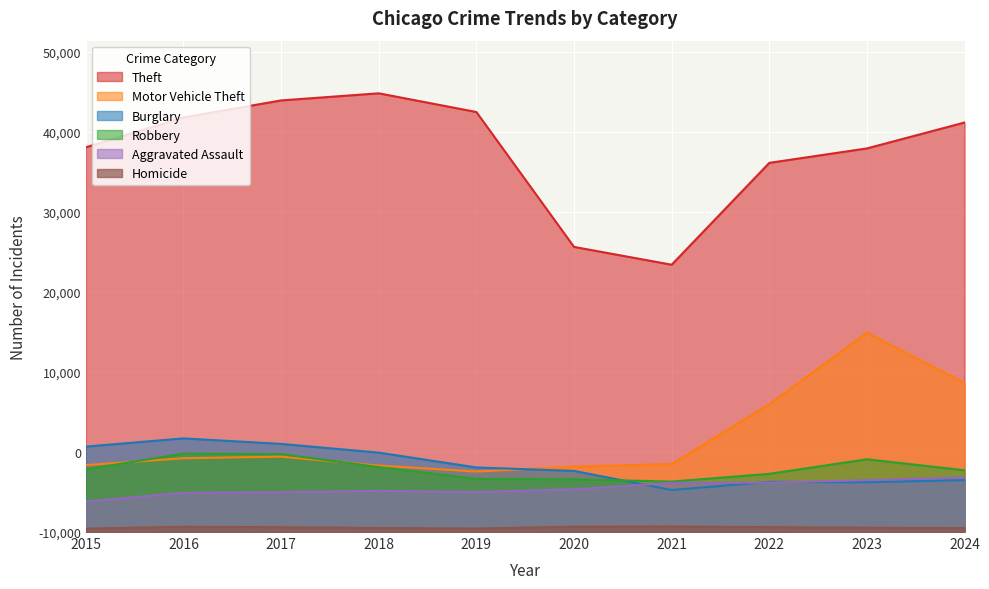

What are all the series names shown in the legend?

Theft, Motor Vehicle Theft, Burglary, Robbery, Aggravated Assault, Homicide